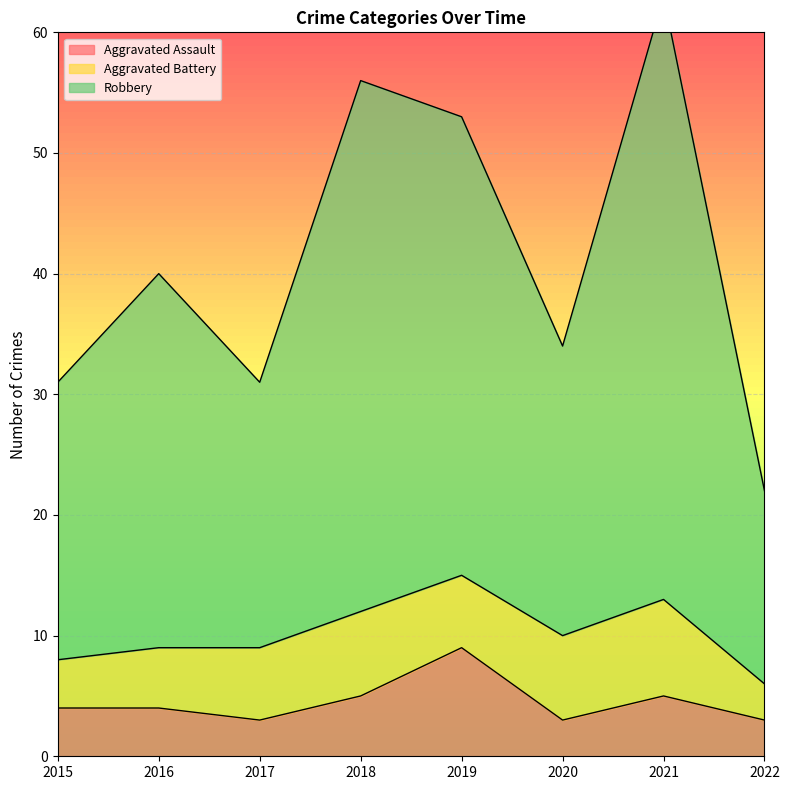

Which has a higher value, 2018 or 2021?

2018